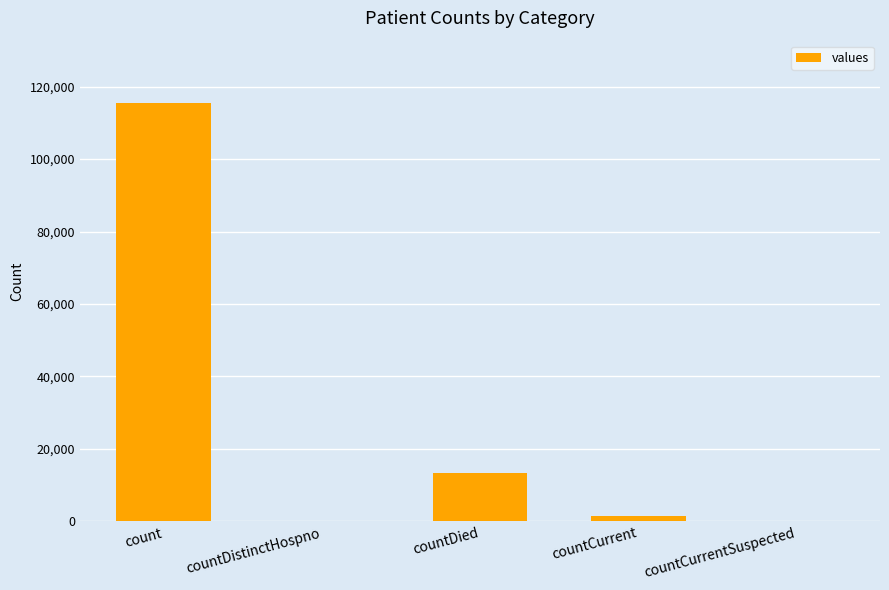

What is the change in value from count to countCurrentSuspected?

-115379